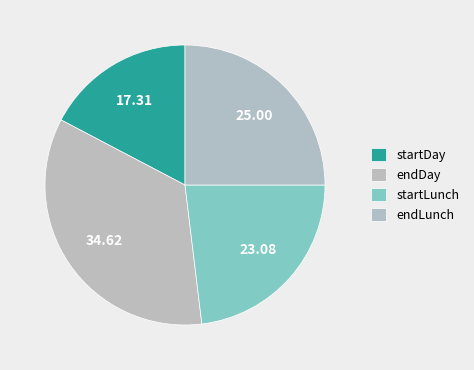

How many segments does this pie chart have?

4